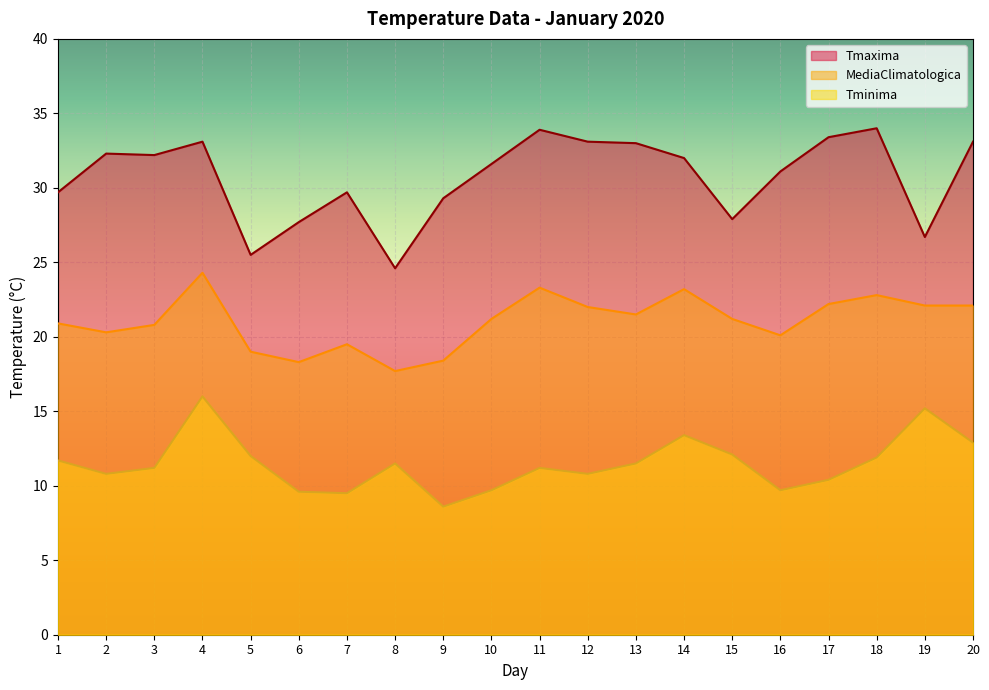

What is the difference between the maximum and minimum values in the Tminima series?

7.4